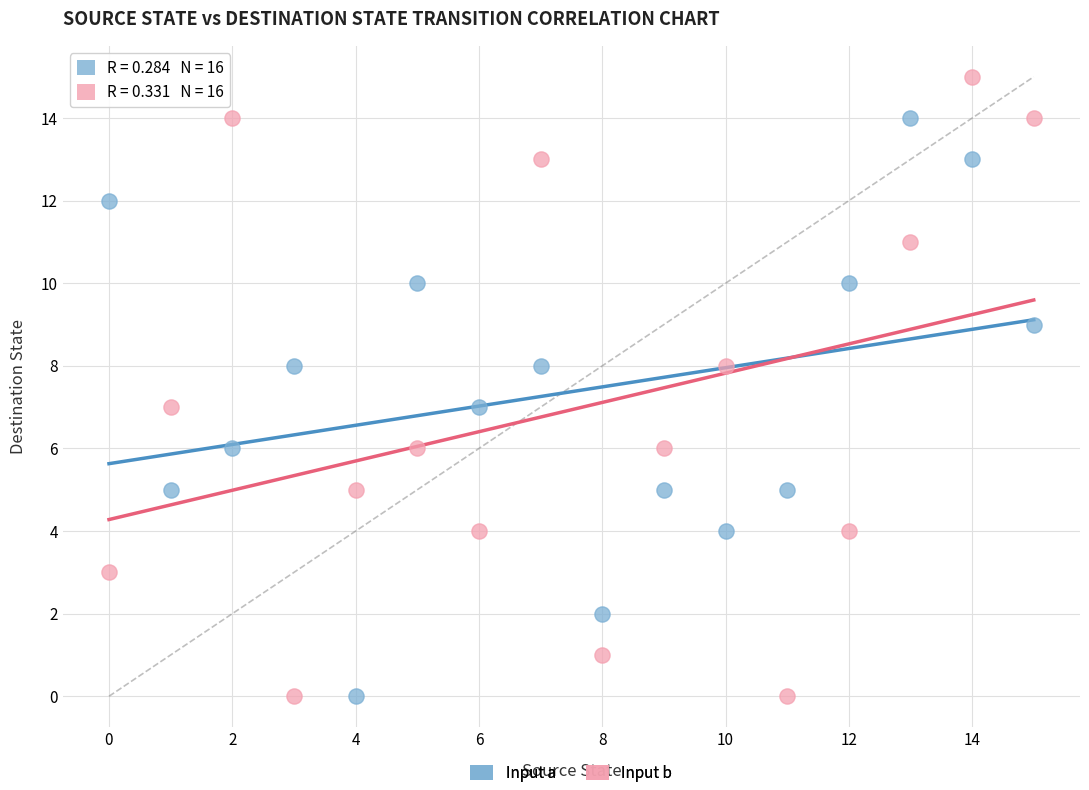

Across all data points, what is the range of Y values (max minus min)?

15